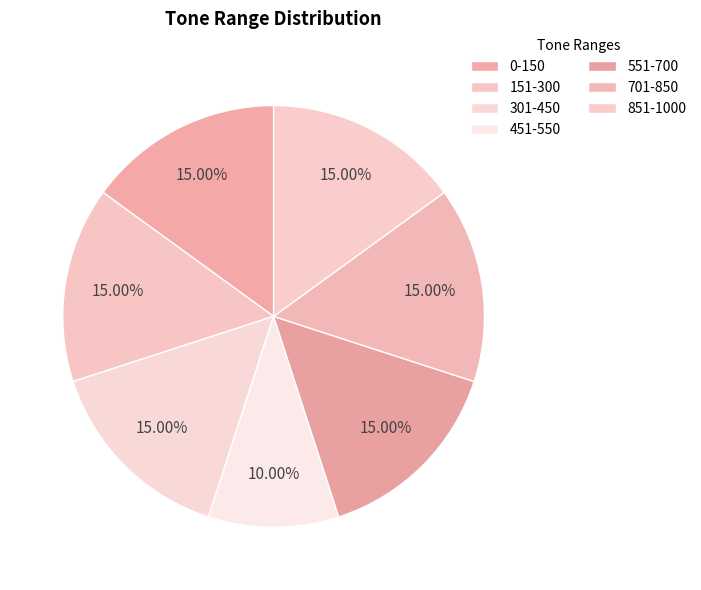

What percentage is the 701-850 slice, to the nearest percent?

15%